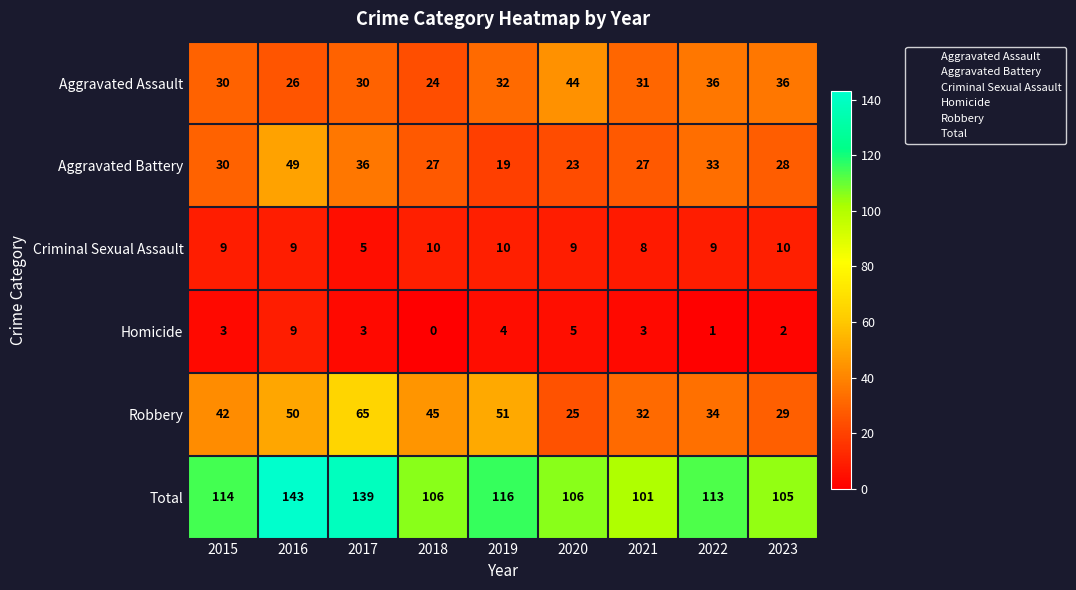

What is the difference between the Robbery values at 2017 and 2023?

36